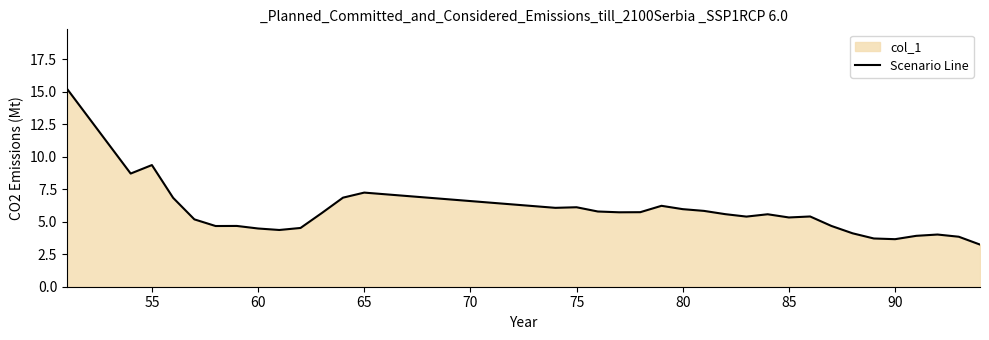

Is it true that the value at 55 is 9.4?

True